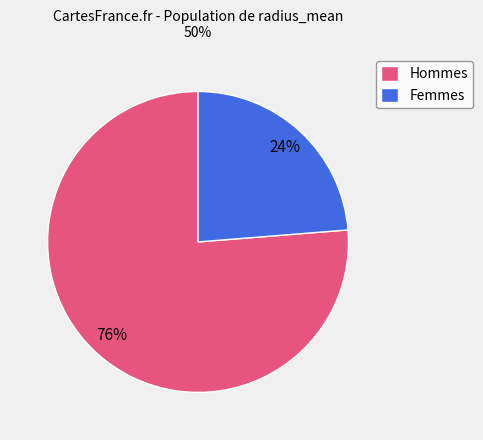

How many slices are in this pie chart?

2